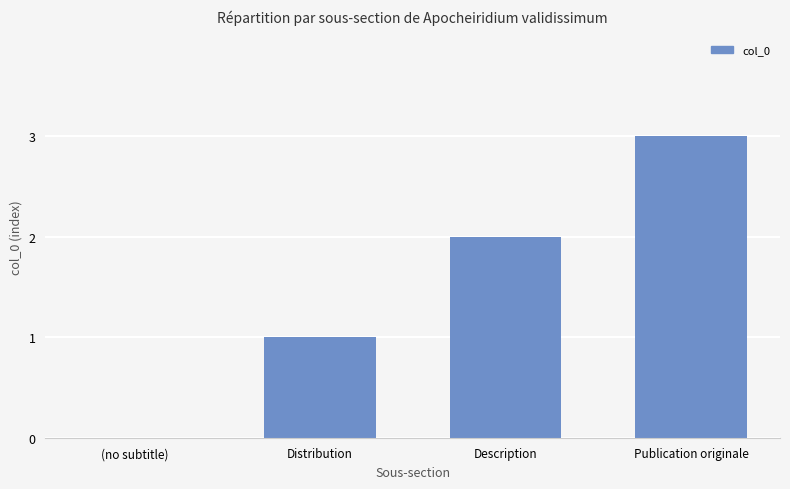

Between Description and Publication originale, which is larger?

Publication originale